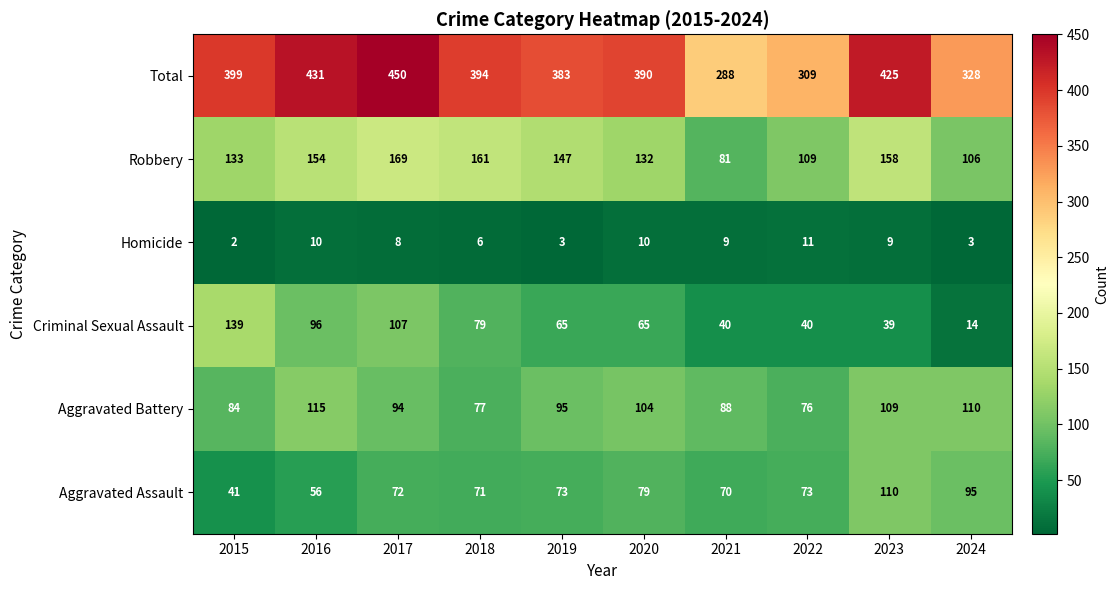

At which category is the sum across all series the highest?

2017